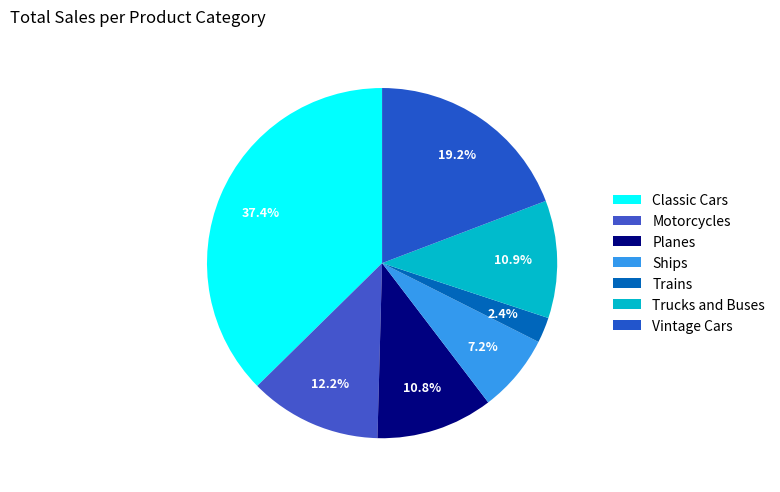

What percentage is the Vintage Cars slice, to the nearest percent?

19%